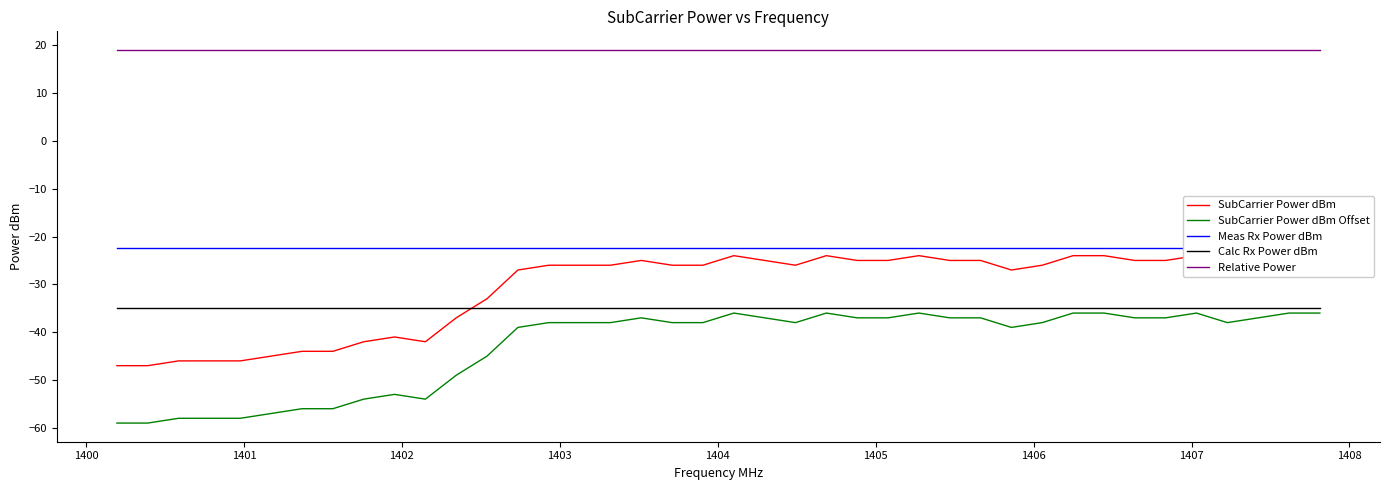

True or false: Relative Power and Calc Rx Power dBm intersect in this chart.

False